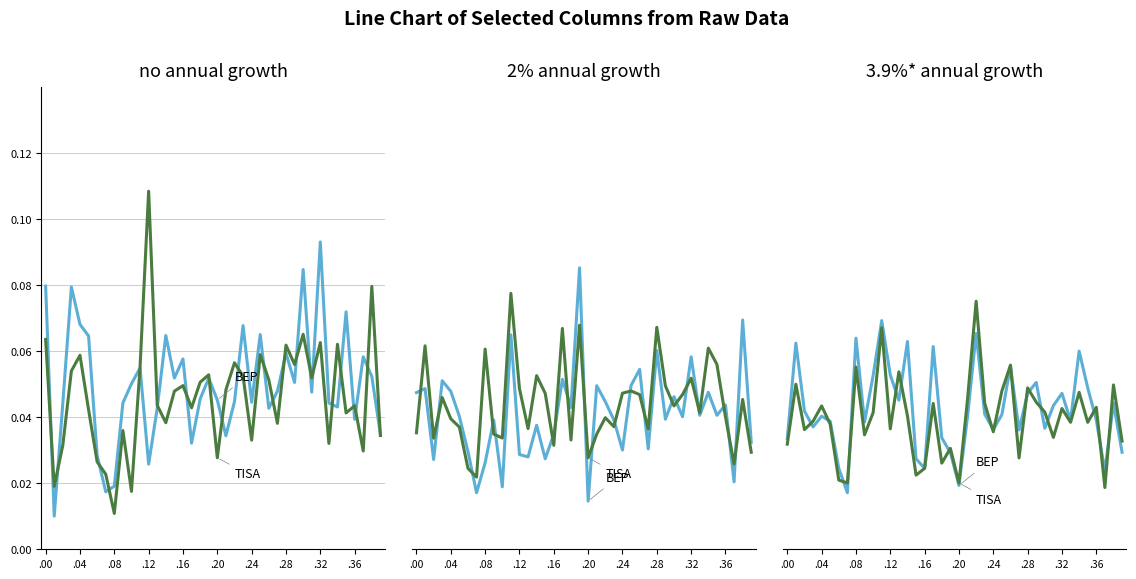

Which series has the largest total across all categories?

BEP